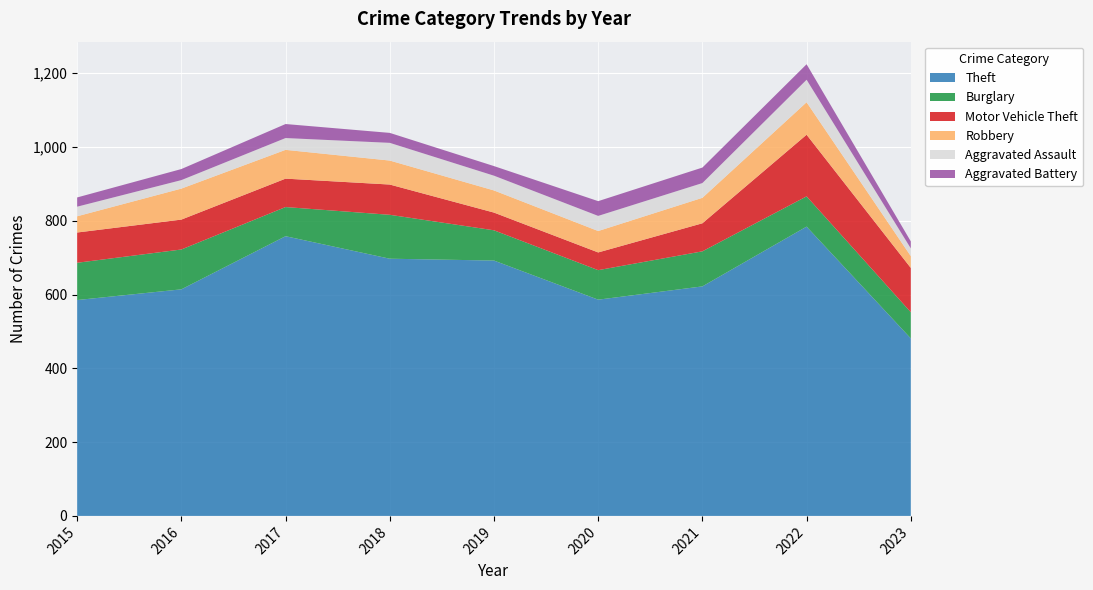

Reading left to right, transcribe all the data shown in this chart.

Theft: 2015=585	2016=614	2017=758	2018=697	2019=692	2020=586	2021=622	2022=784	2023=481
Burglary: 2015=101	2016=108	2017=79	2018=119	2019=82	2020=80	2021=95	2022=82	2023=71
Motor Vehicle Theft: 2015=82	2016=81	2017=77	2018=82	2019=48	2020=48	2021=76	2022=167	2023=120
Robbery: 2015=44	2016=84	2017=78	2018=65	2019=60	2020=58	2021=69	2022=88	2023=32
Aggravated Assault: 2015=26	2016=23	2017=32	2018=48	2019=40	2020=41	2021=40	2022=61	2023=21
Aggravated Battery: 2015=25	2016=30	2017=38	2018=27	2019=26	2020=40	2021=42	2022=42	2023=19